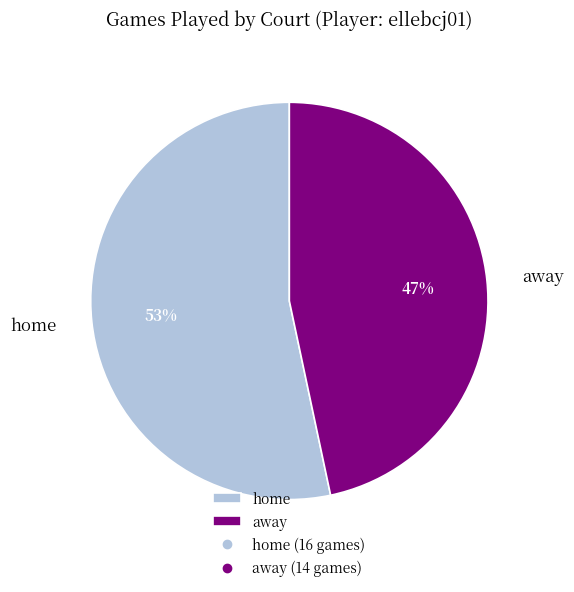

True or false: home accounts for 65% of the total.

False